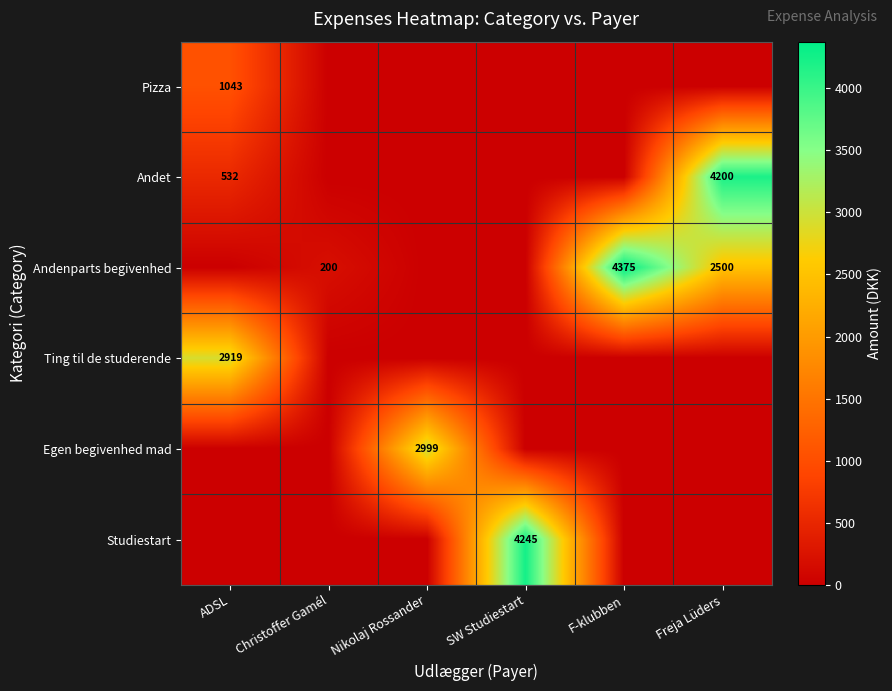

True or false: Pizza has a value of 1043 at ADSL.

True